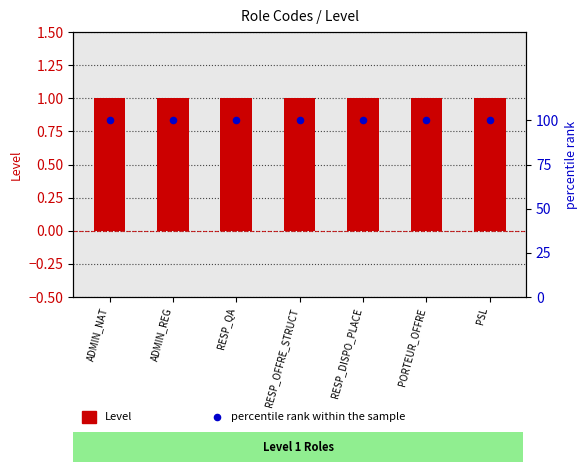

What is the total value across all series at PORTEUR_OFFRE?

101